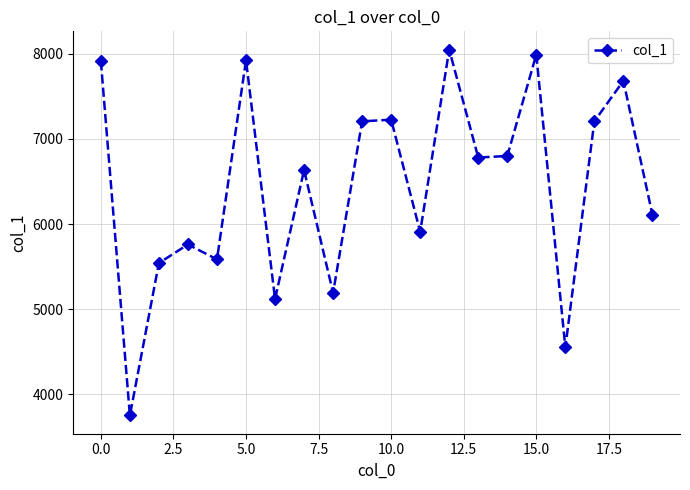

What is the sum of all values?

128941